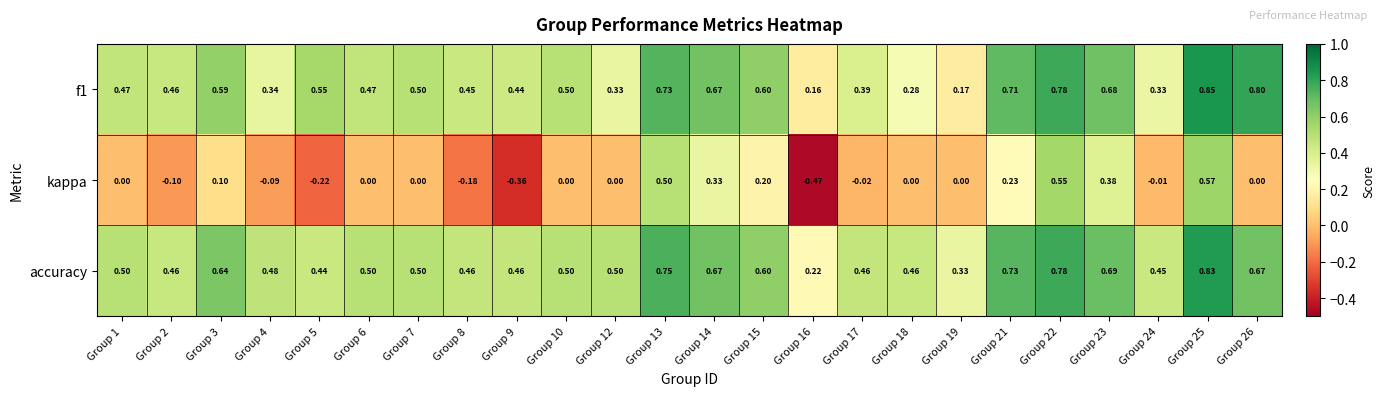

Which series changed the most between Group 7 and Group 14?

kappa